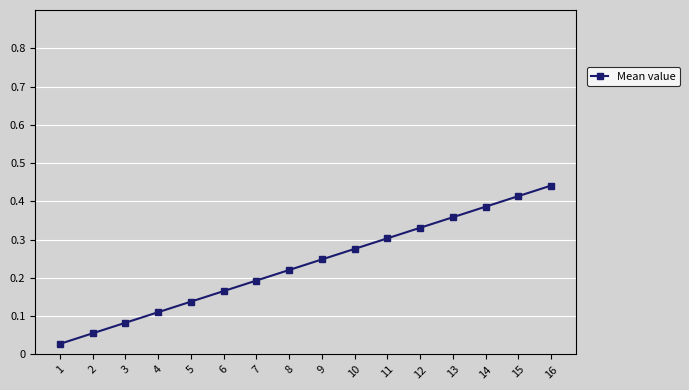

Which label corresponds to the largest value in the chart?

16